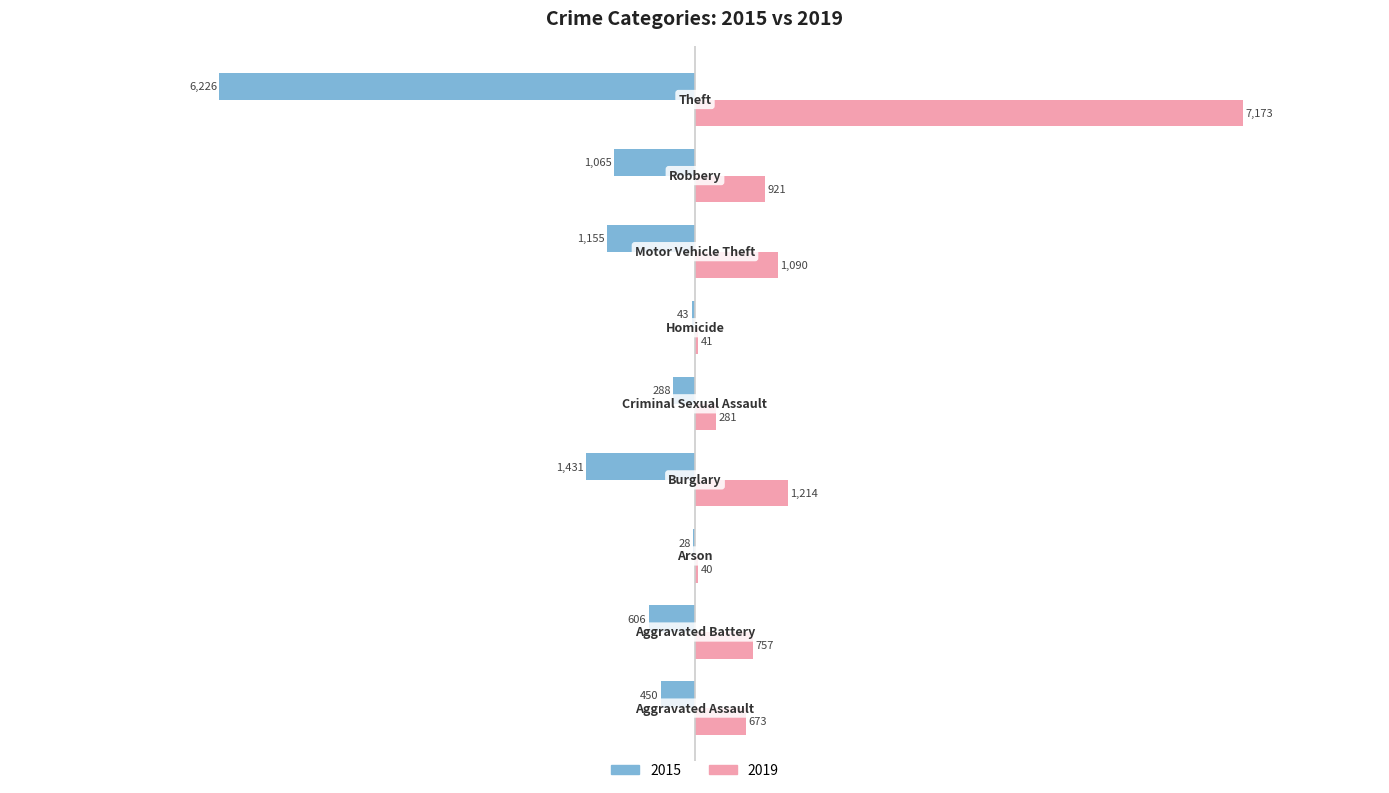

What is the maximum value for 2019?

7173